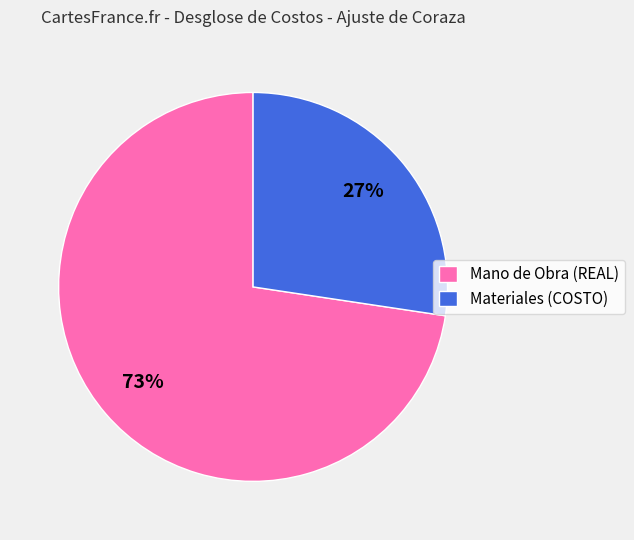

Which category has the smallest portion of the pie?

Materiales (COSTO)